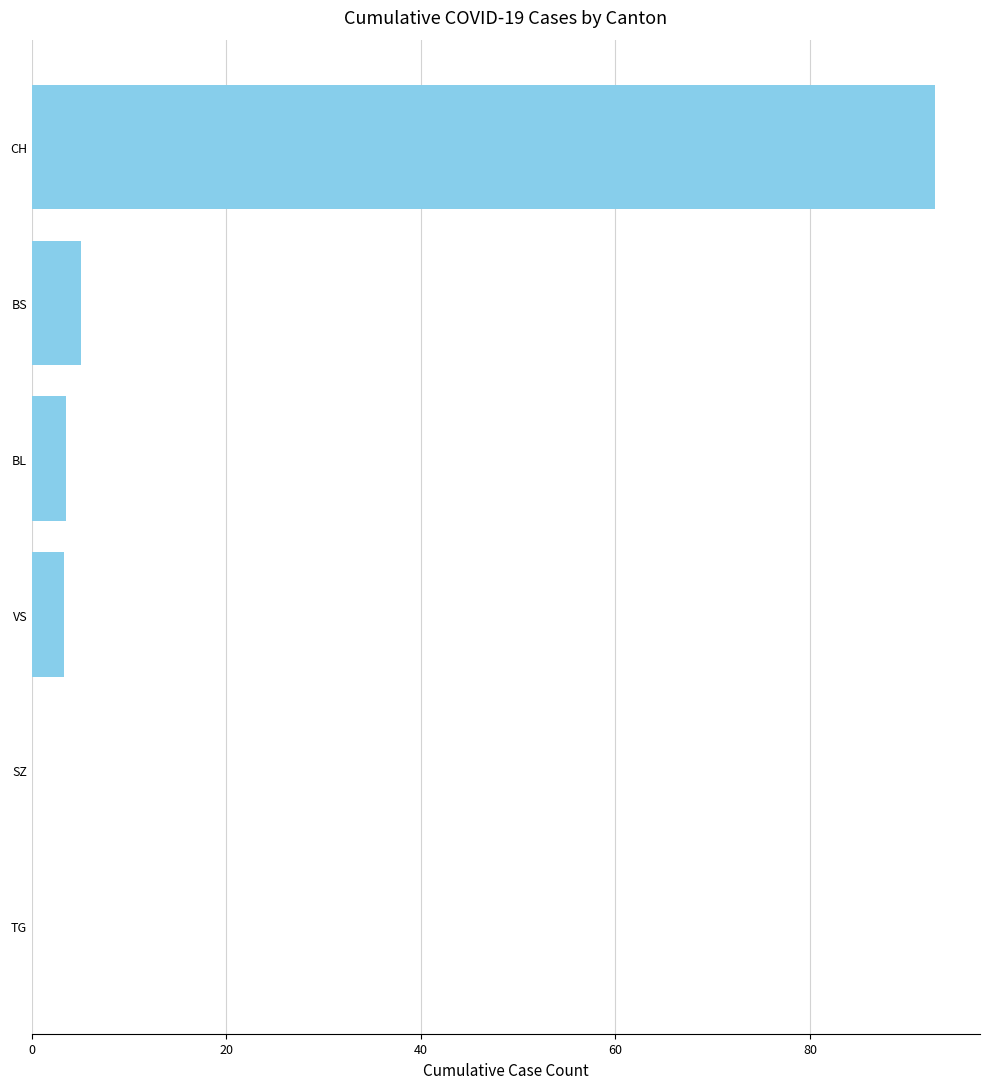

What is the sum of all values?

104.7